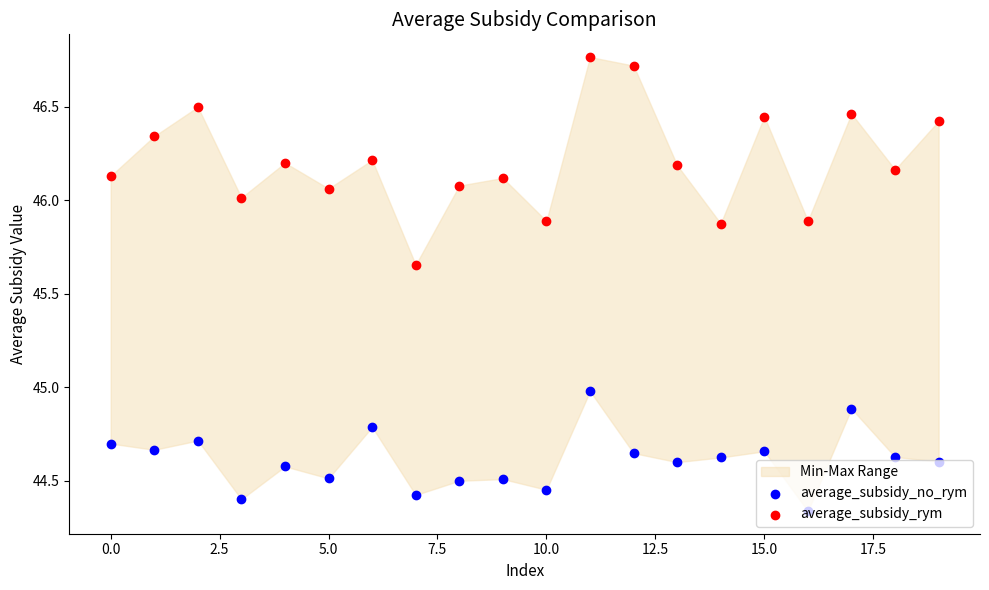

At which category is the sum across all series the highest?

11